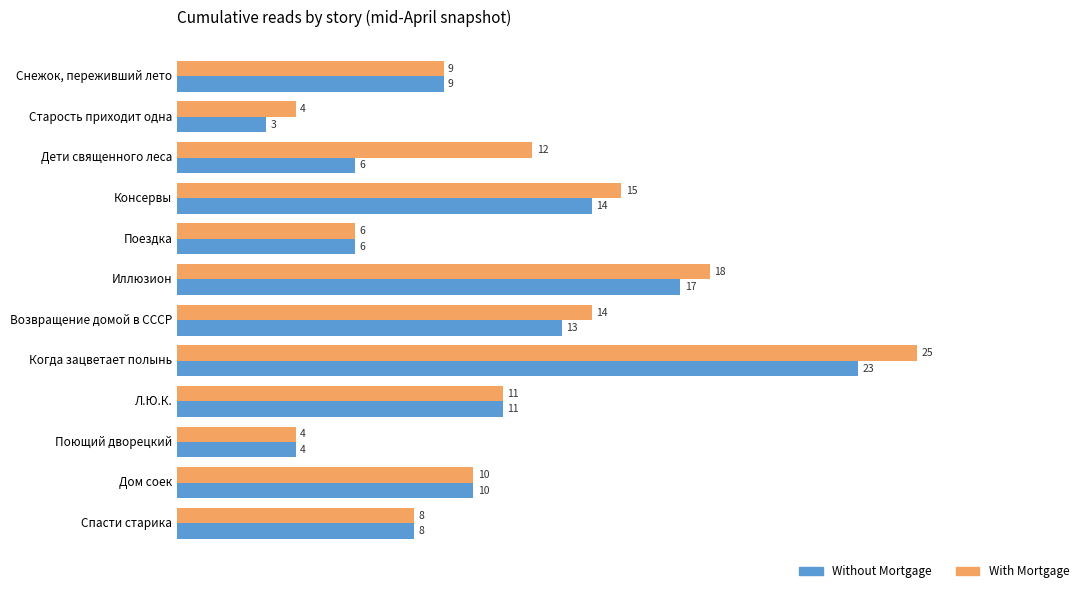

Rank the series by their average value, from highest to lowest.

With Mortgage, Without Mortgage